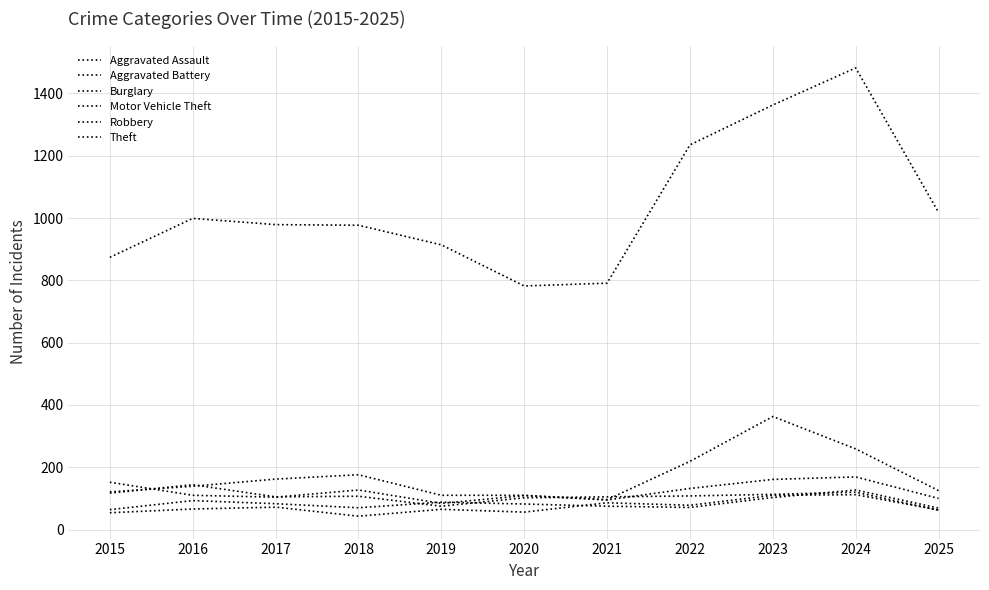

Which series has the largest total across all categories?

Theft